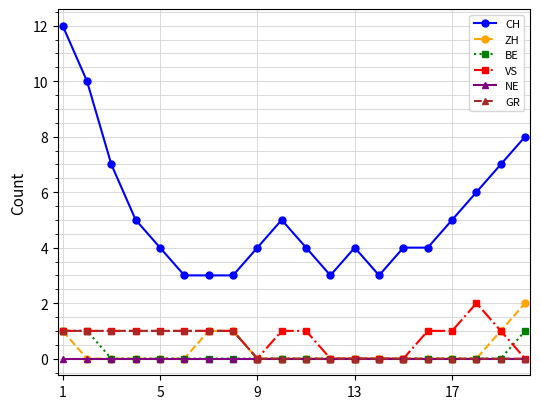

True or false: BE and CH cross at least once.

False